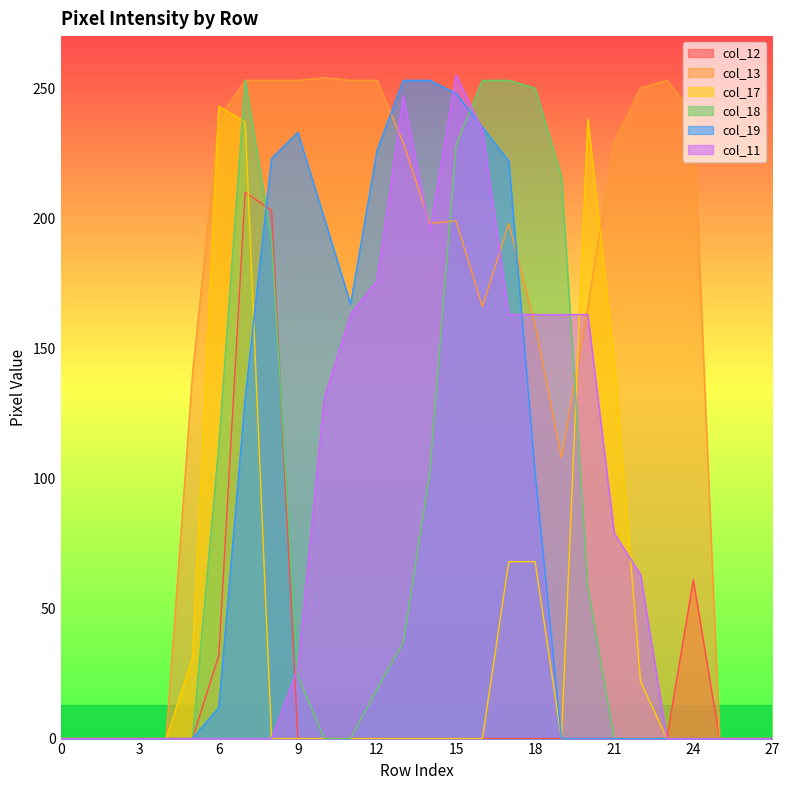

Does the chart have visible grid lines?

No